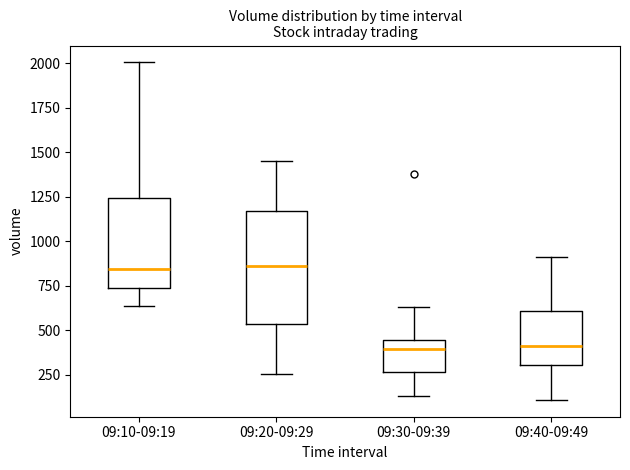

Comparing the boxes themselves (not the whiskers), which one is the tallest?

09:20-09:29